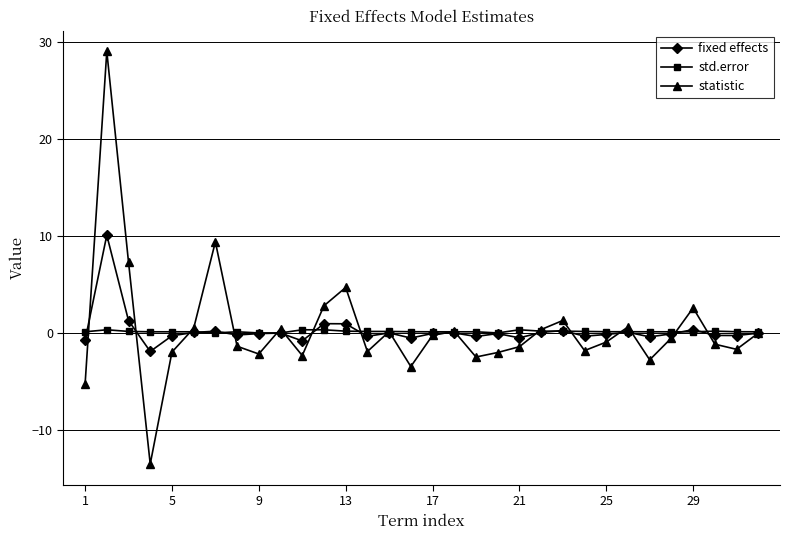

List the series in order of their peak value, highest first.

statistic, fixed effects, std.error